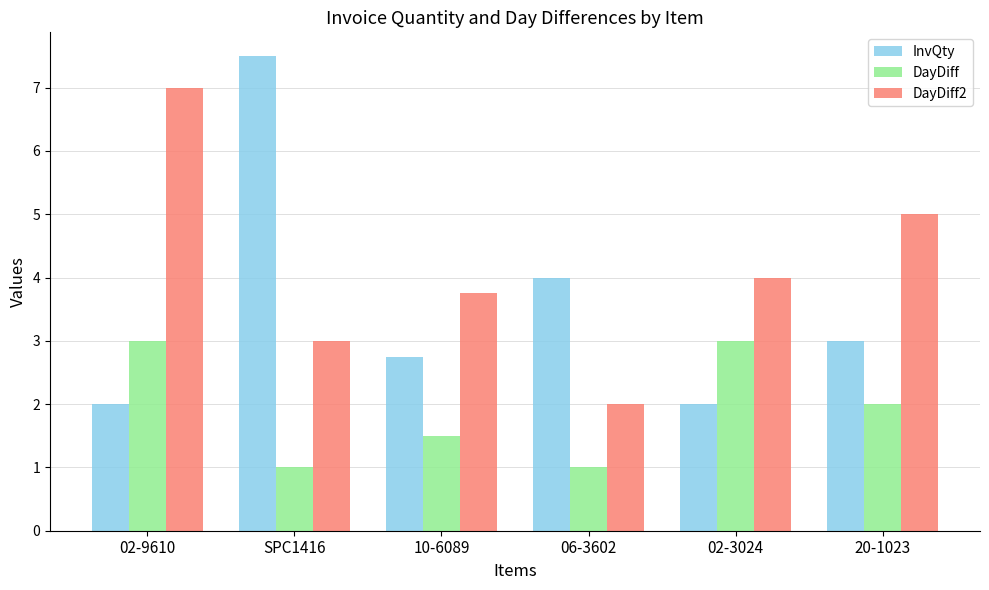

Reading right to left, what are all the values shown in this chart?

InvQty: 3.0	2.0	4.0	2.8	7.5	2.0
DayDiff: 2.0	3.0	1.0	1.5	1.0	3.0
DayDiff2: 5.0	4.0	2.0	3.8	3.0	7.0